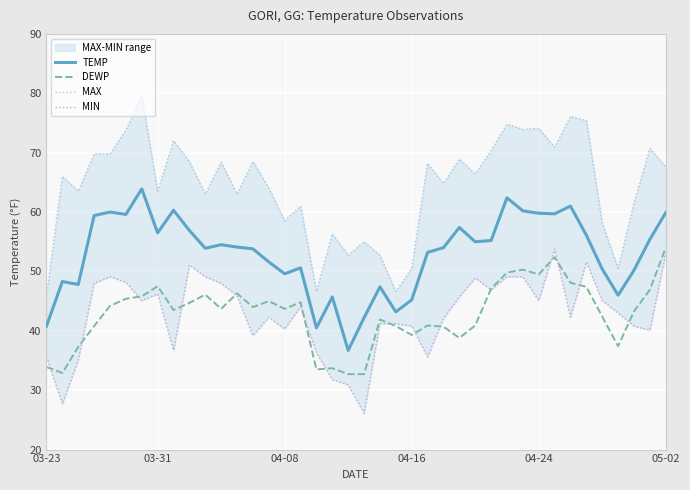

Is this an area chart (filled region under the line)?

No